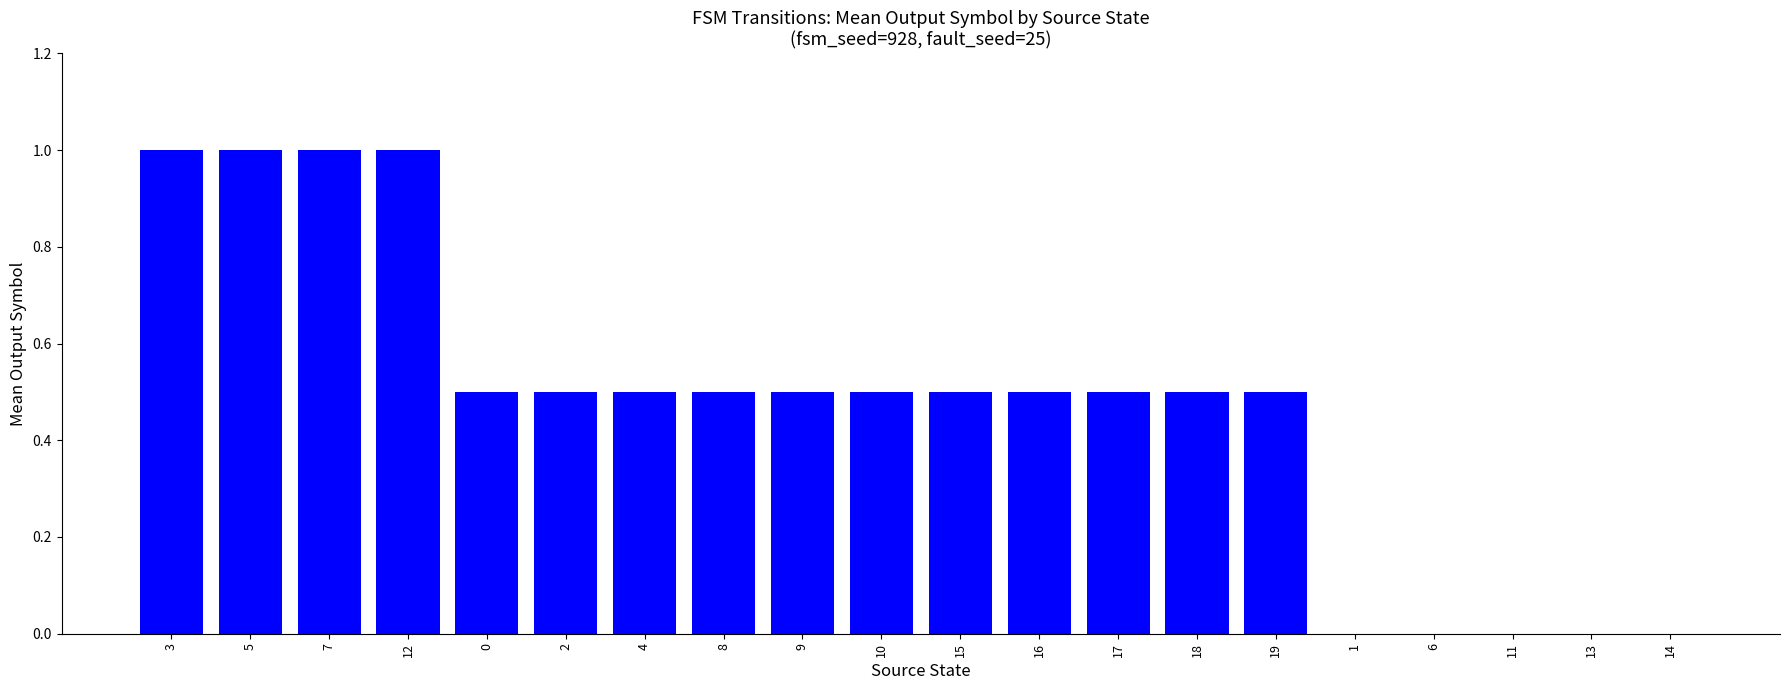

Reading left to right, what are all the values shown in this chart?

3=1.0	5=1.0	7=1.0	12=1.0	0=0.5	2=0.5	4=0.5	8=0.5	9=0.5	10=0.5	15=0.5	16=0.5	17=0.5	18=0.5	19=0.5	1=0.0	6=0.0	11=0.0	13=0.0	14=0.0